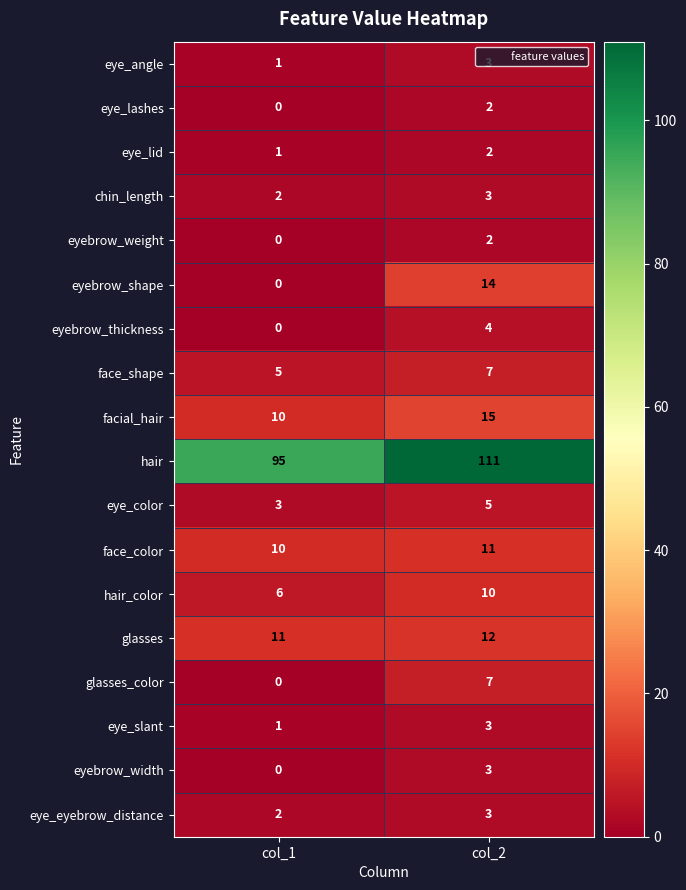

Is it true that eye_lid equals 1 at col_1?

True